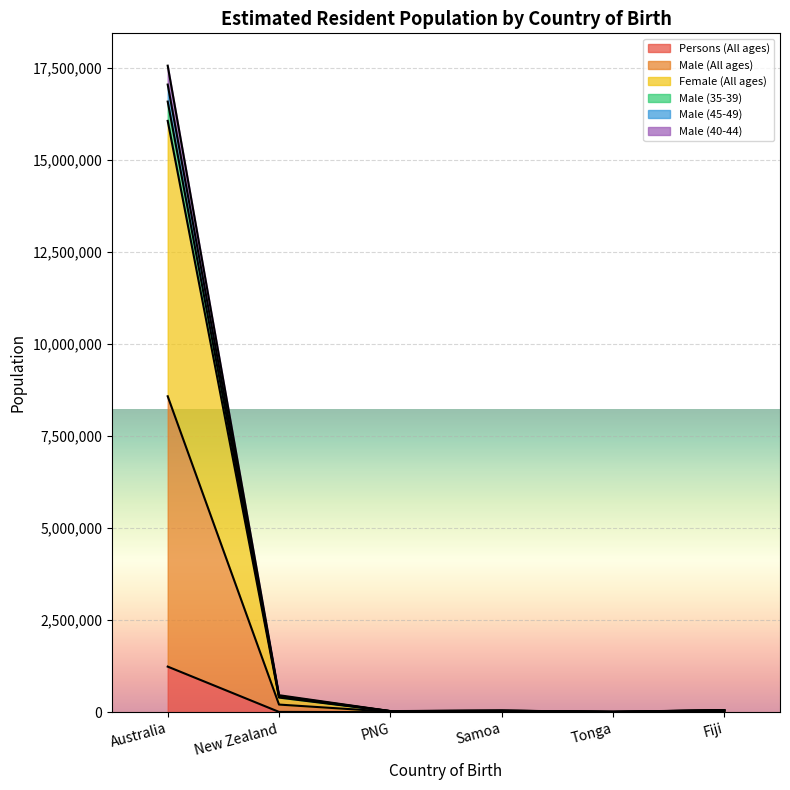

At which category is the sum across all series the highest?

Australia